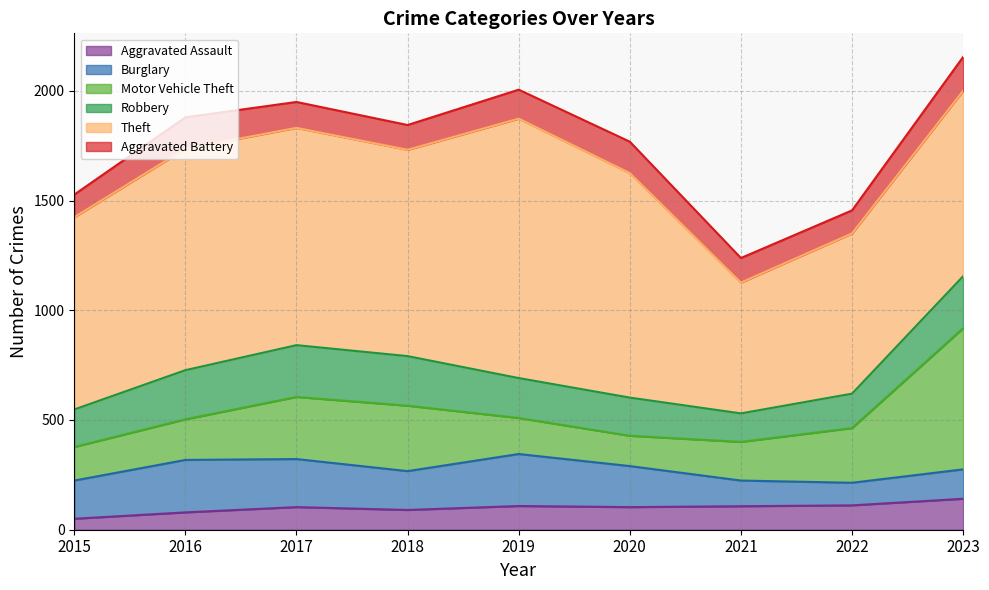

Reading left to right, transcribe all the data shown in this chart.

Aggravated Assault: 2015=50	2016=79	2017=103	2018=90	2019=108	2020=103	2021=107	2022=111	2023=141
Burglary: 2015=174	2016=239	2017=219	2018=177	2019=237	2020=187	2021=117	2022=103	2023=134
Motor Vehicle Theft: 2015=153	2016=185	2017=283	2018=298	2019=164	2020=138	2021=176	2022=249	2023=643
Robbery: 2015=171	2016=224	2017=236	2018=226	2019=182	2020=174	2021=130	2022=157	2023=237
Theft: 2015=876	2016=1009	2017=990	2018=940	2019=1182	2020=1023	2021=596	2022=730	2023=845
Aggravated Battery: 2015=103	2016=143	2017=118	2018=113	2019=132	2020=143	2021=112	2022=105	2023=154